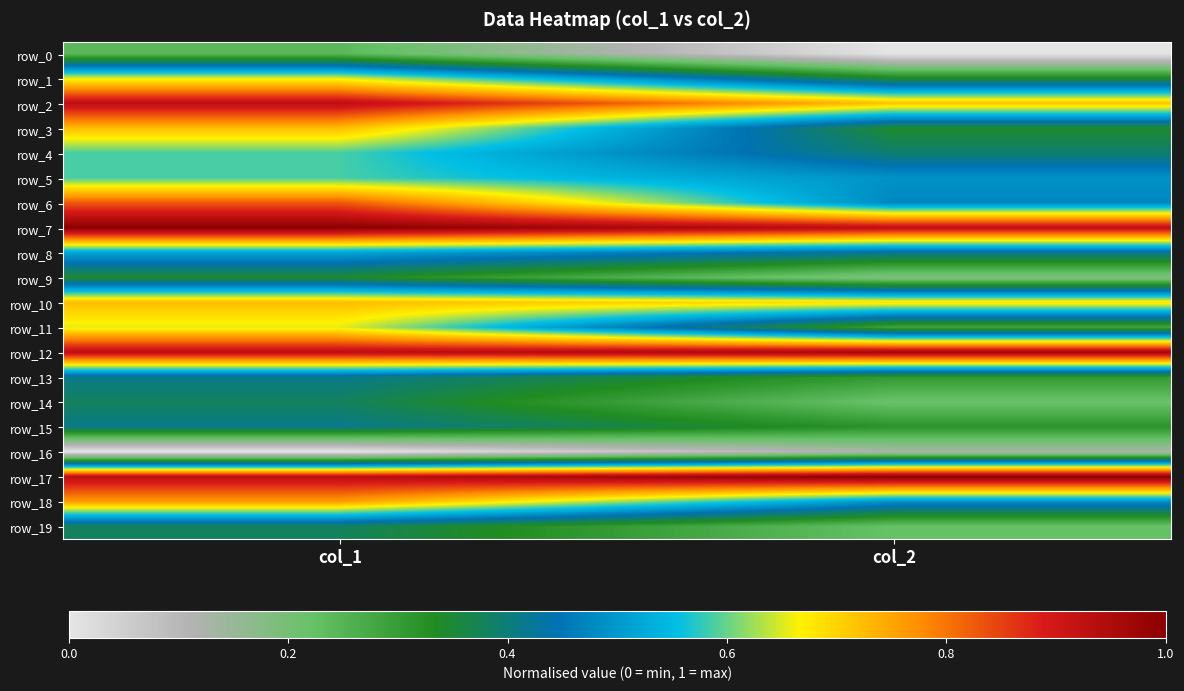

What is the difference between the maximum and minimum values in the row_1 series?

0.3